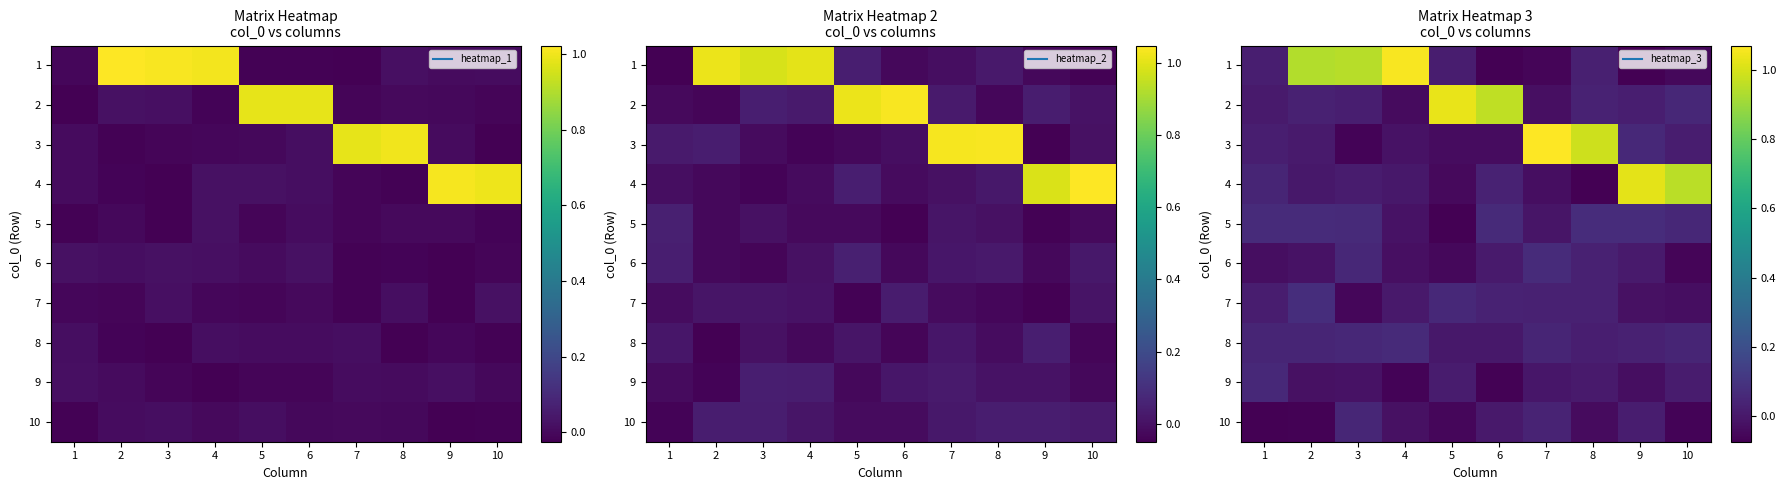

What is the minimum value shown in the chart?

-0.1